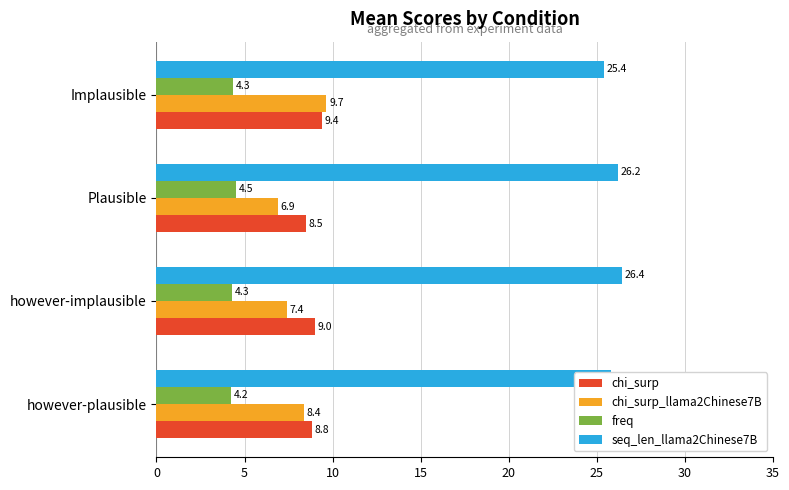

Is it true that chi_surp equals 13.5 at however-implausible?

False